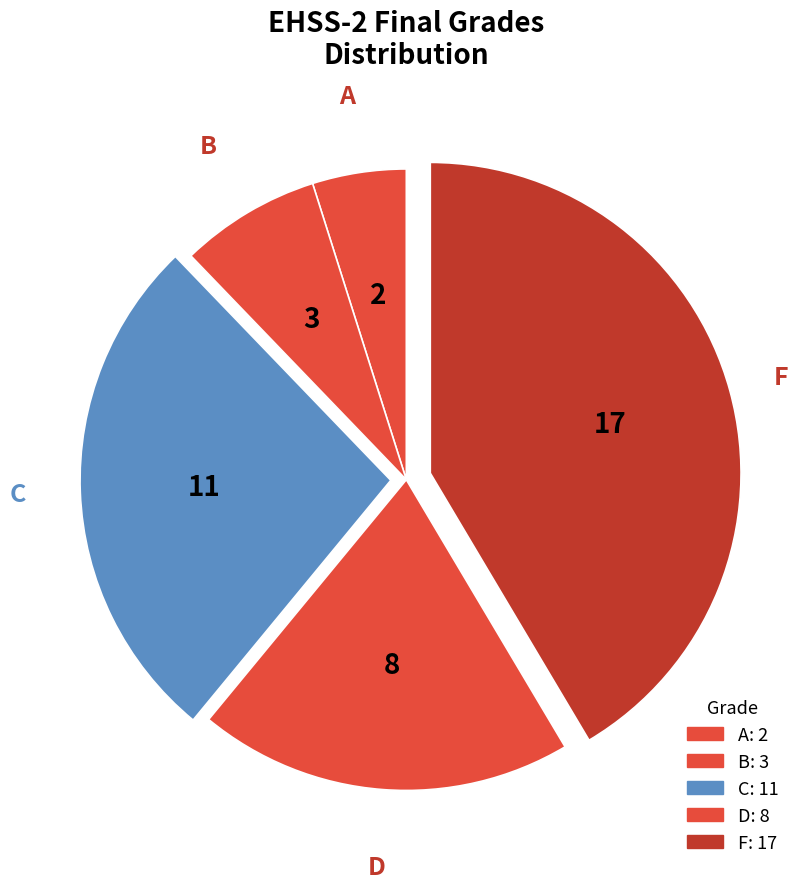

Count the number of slices in the pie.

5